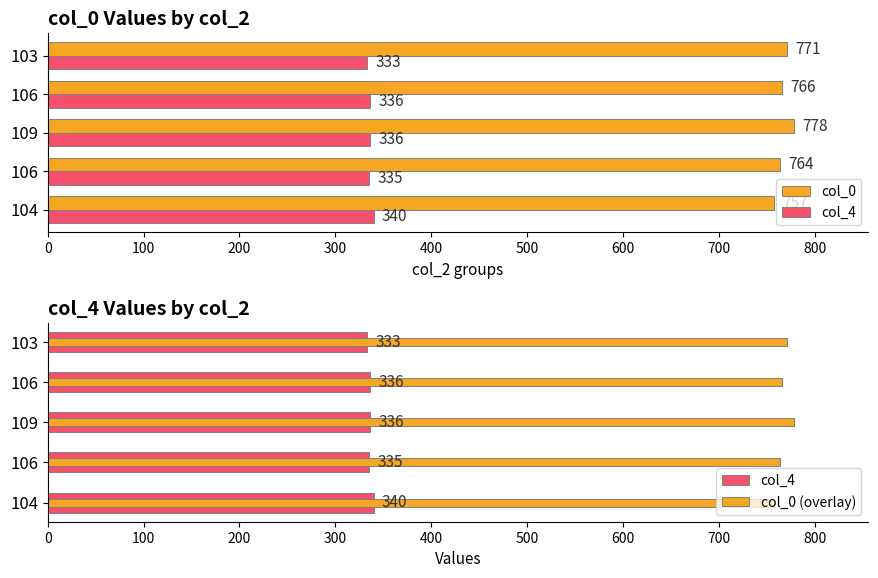

Reading right to left, list all the values displayed in this chart.

col_0: 771	766	778	764	757
col_4: 333	336	336	335	340
col_0 (overlay): 771	766	778	764	757